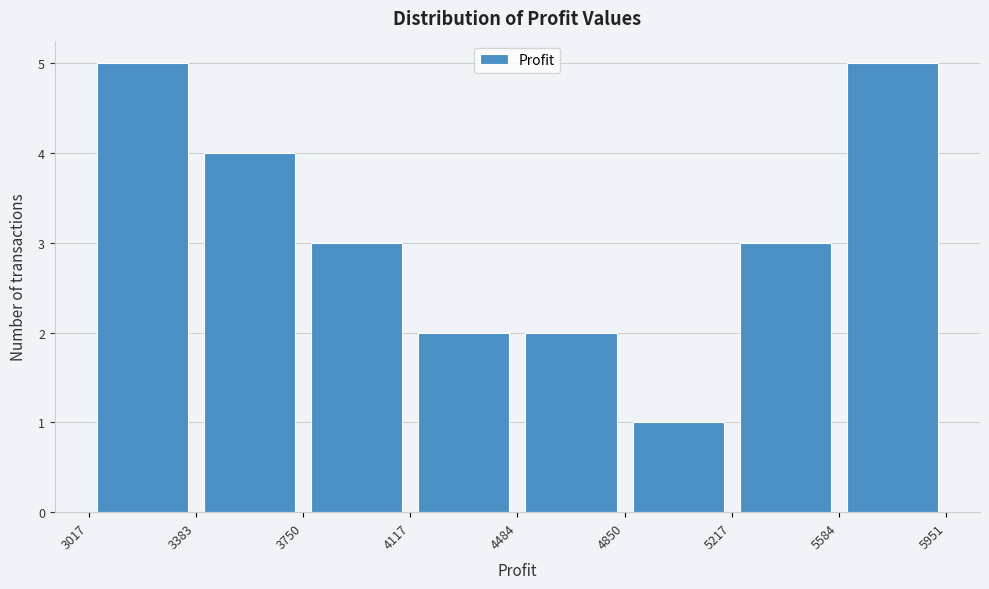

Reading left to right, list every bar in this chart as the range it spans on the x-axis followed by its height. The values are not printed on the chart, so give them approximately, as read against the axis.

3017 to 3383: 5
3383 to 3750: 4
3750 to 4117: 3
4117 to 4484: 2
4484 to 4850: 2
4850 to 5217: 1
5217 to 5584: 3
5584 to 5951: 5